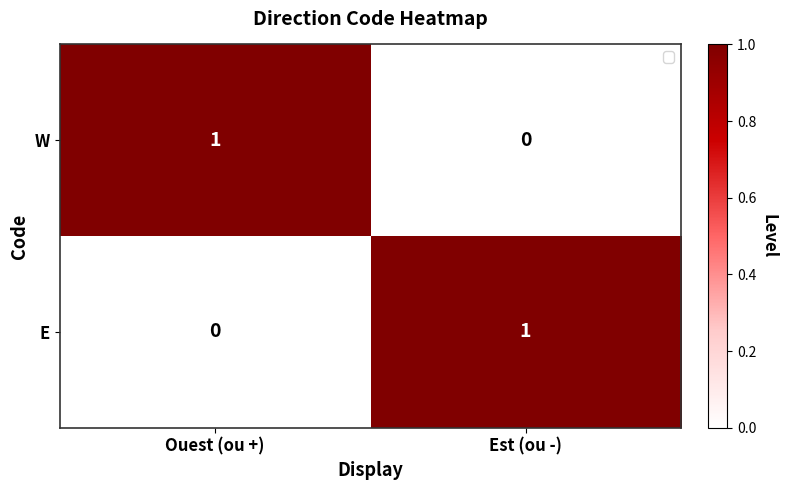

At Est (ou -), list the series in order from largest to smallest.

E, W